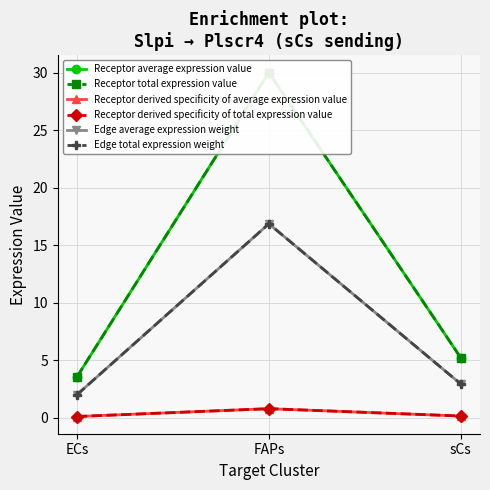

Reading right to left, list all the values displayed in this chart.

Receptor average expression value: 5.2	30.0	3.5
Receptor total expression value: 5.2	30.0	3.5
Receptor derived specificity of average expression value: 0.1	0.8	0.1
Receptor derived specificity of total expression value: 0.1	0.8	0.1
Edge average expression weight: 2.9	16.9	2.0
Edge total expression weight: 2.9	16.9	2.0